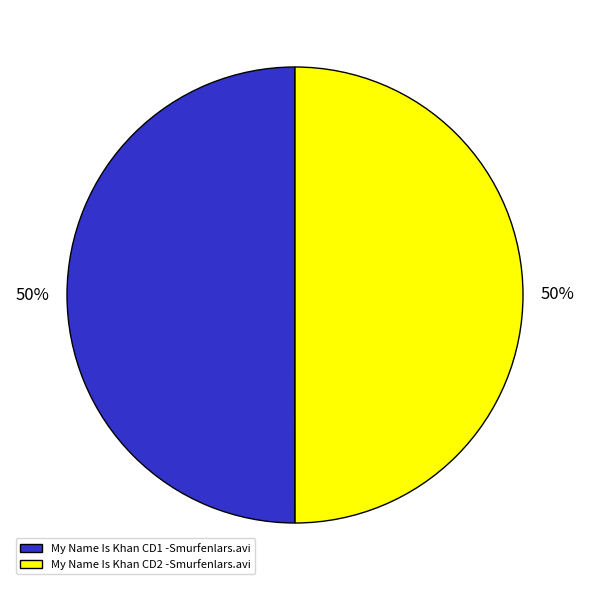

To the nearest percent, what portion does My Name Is Khan CD2 -Smurfenlars.avi represent?

50%